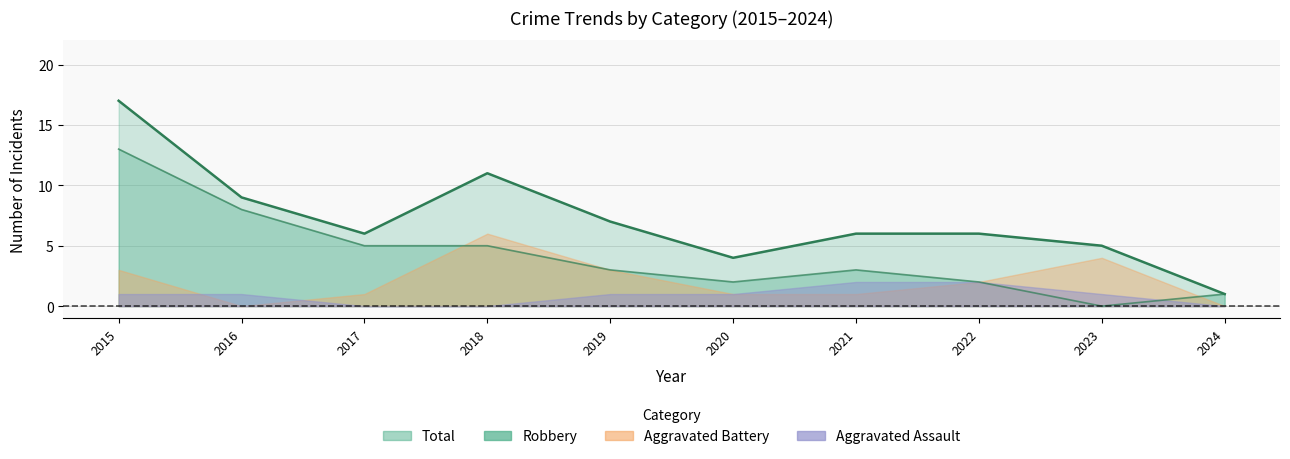

What is the value of the Robbery point at the 4th from the left?

5